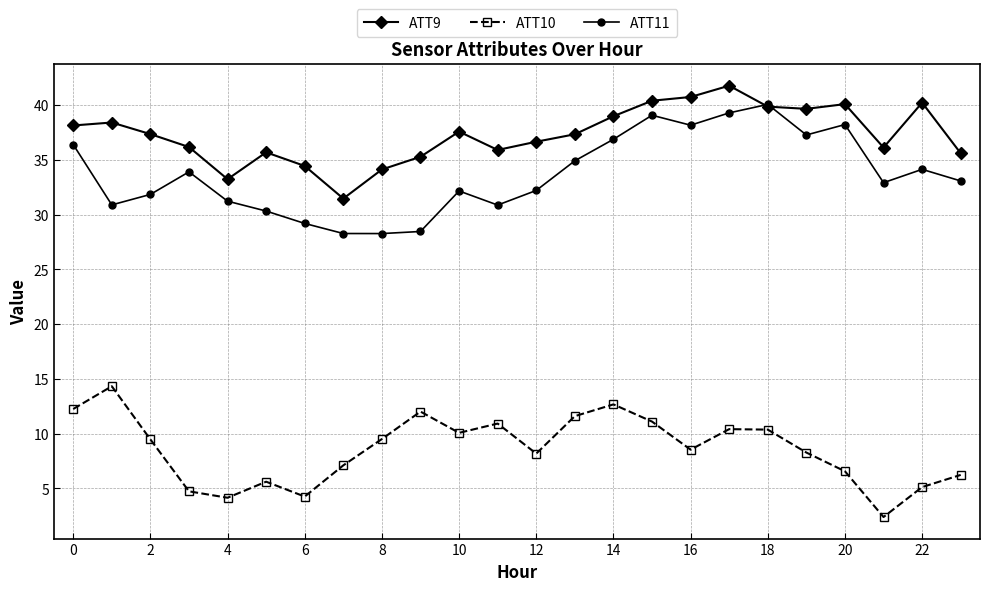

What is the difference between the maximum and minimum values in the ATT10 series?

11.9